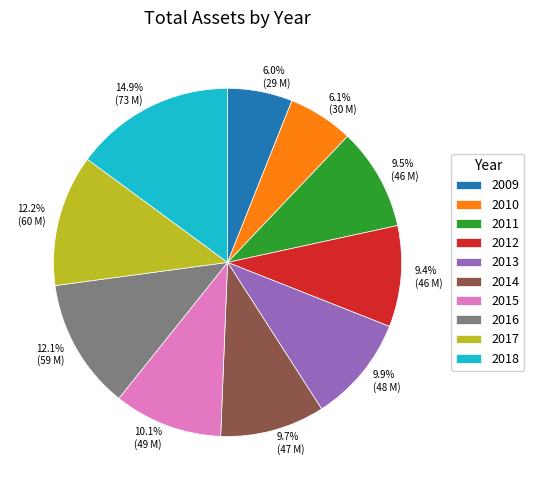

Is it true that 2016 is 12% of the pie?

True